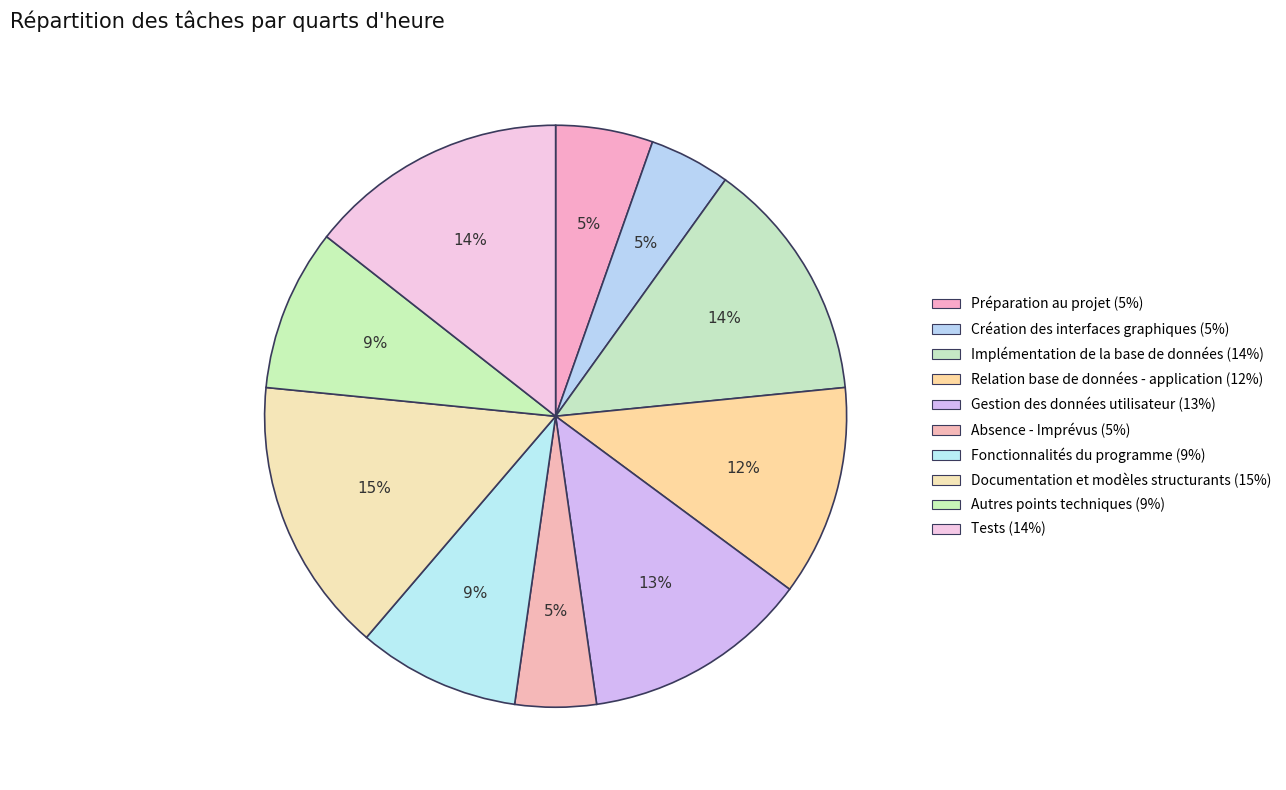

Rank the categories by value from highest to lowest.

Documentation et modèles structurants, Tests, Implémentation de la base de données, Gestion des données utilisateur, Relation base de données - application, Fonctionnalités du programme, Autres points techniques, Préparation au projet, Création des interfaces graphiques, Absence - Imprévus